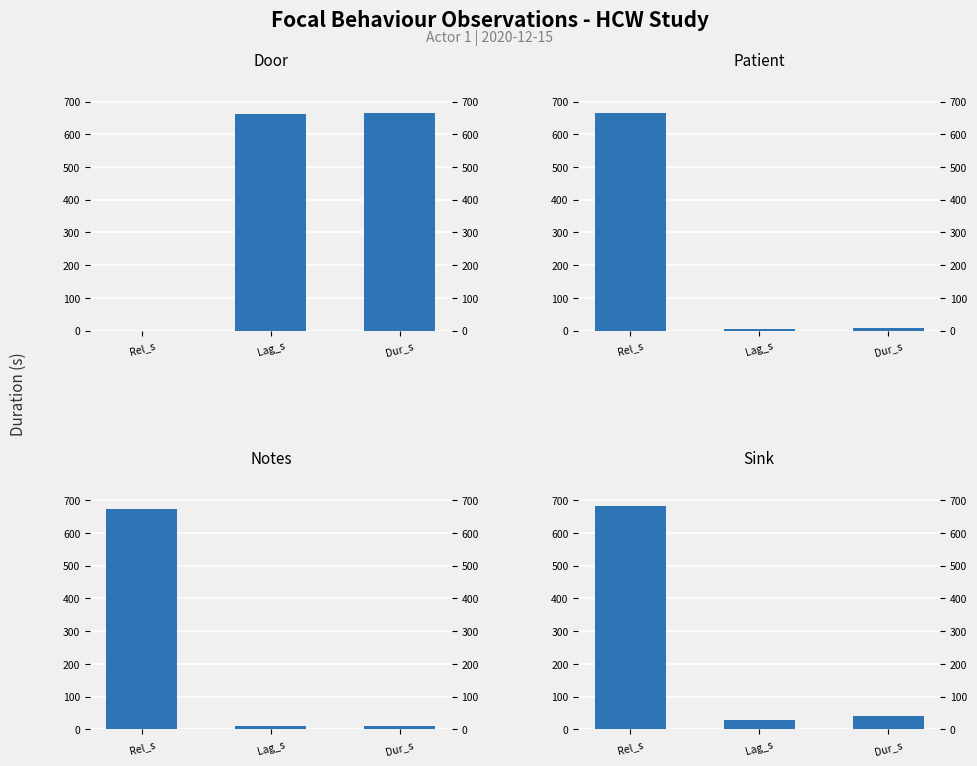

Is it true that Door equals -351.0 at Rel_s?

False